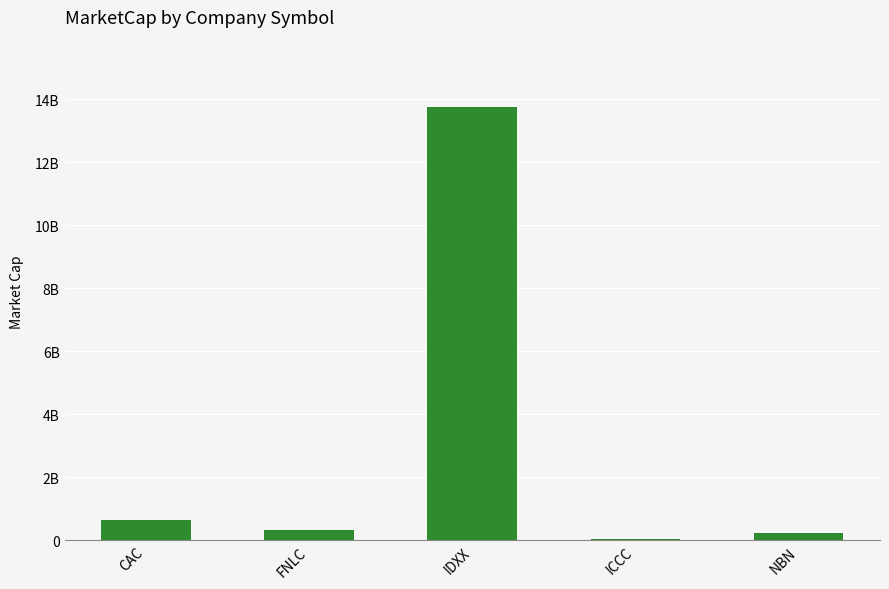

What is the sum of the values at FNLC and IDXX?

14055768737.8